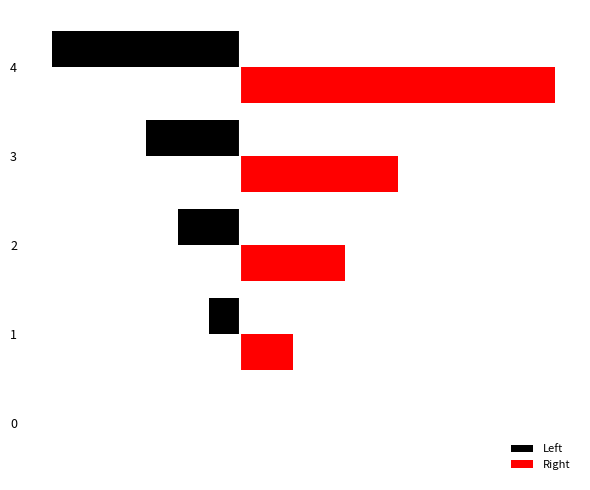

What is the sum of all Right values?

12.0